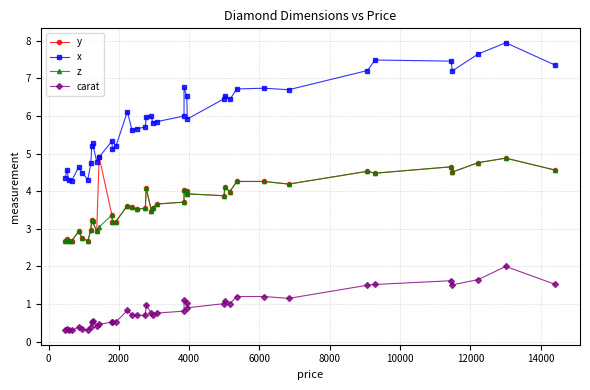

Which series has the widest spread of values?

x